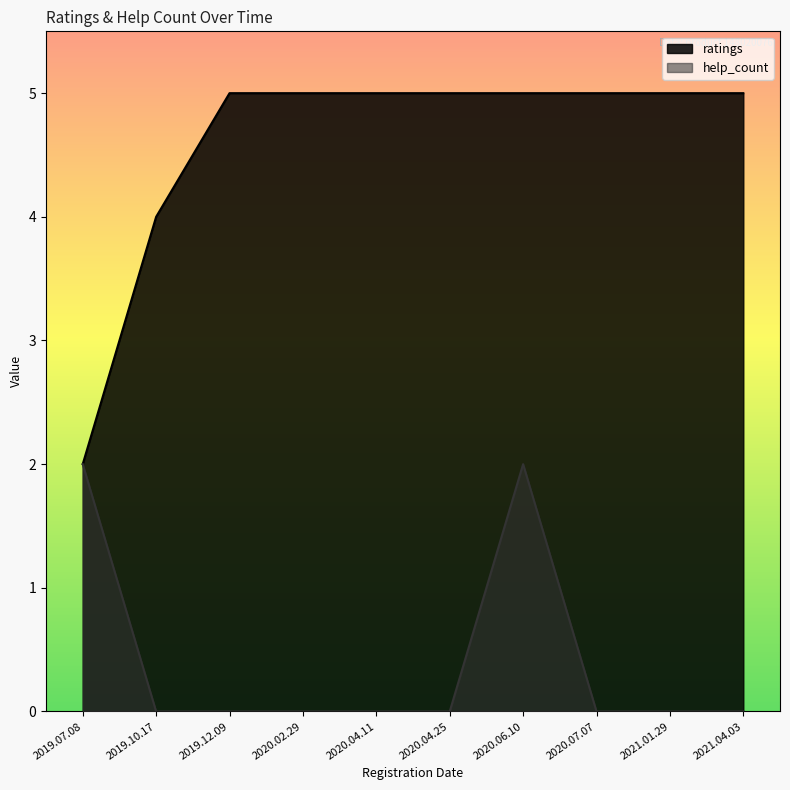

Which category has the lowest value in the ratings series?

2019.07.08